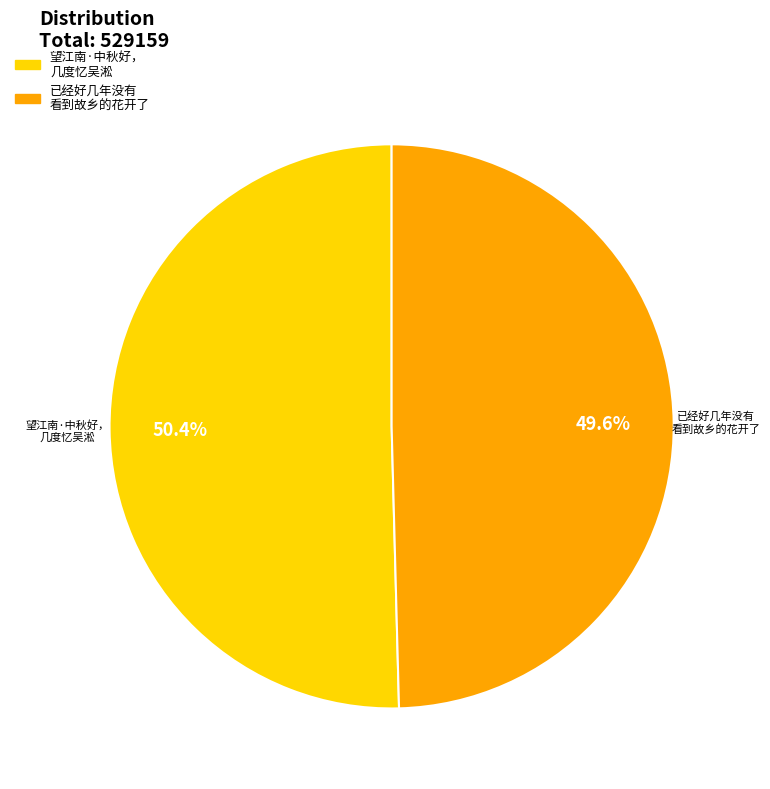

Is there a majority slice in this chart?

Yes